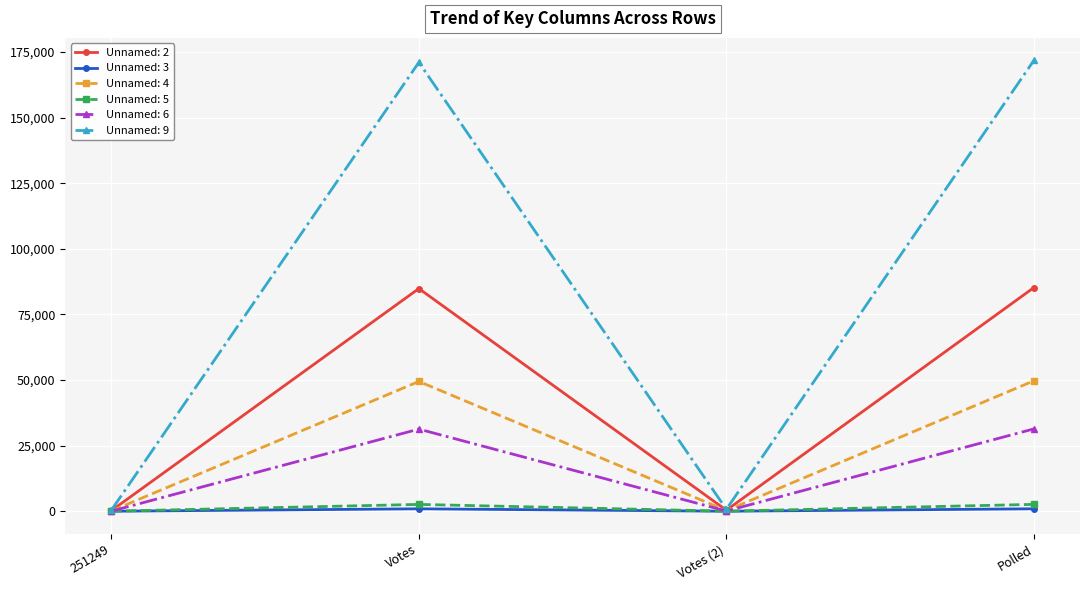

True or false: Unnamed: 4 has a value of 49449 at Votes.

True